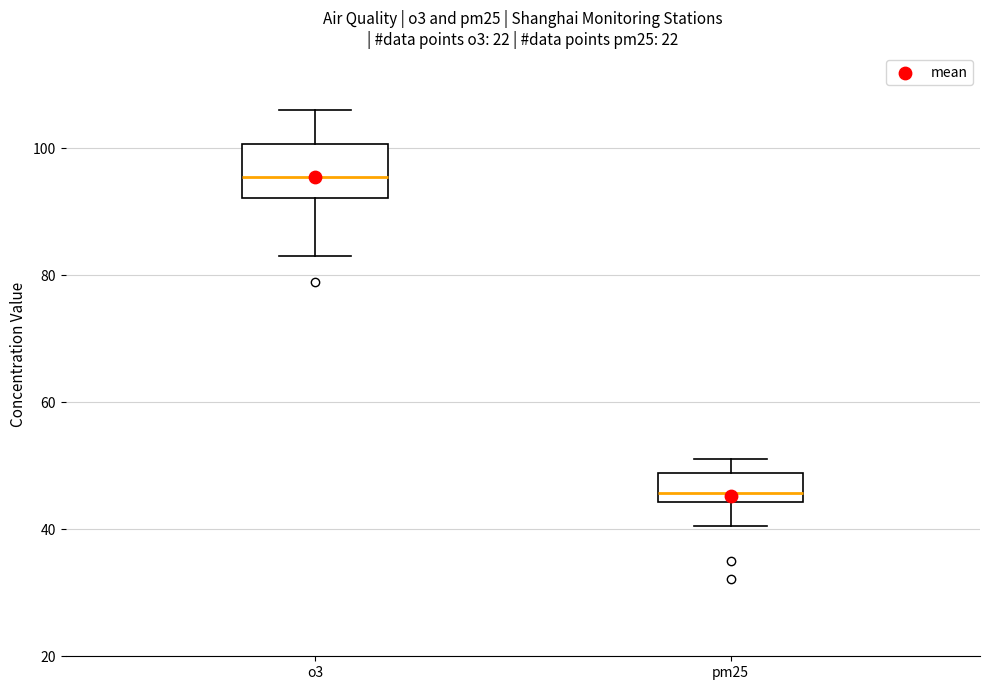

Reading left to right, read every box against the y-axis: the position of its median line, the range the box covers, and the ends of its whiskers. The values are not printed on the chart, so give them approximately, as read against the axis.

o3: median 96, box 92 to 100, whiskers 84 to 106
pm25: median 46, box 44 to 48, whiskers 40 to 52